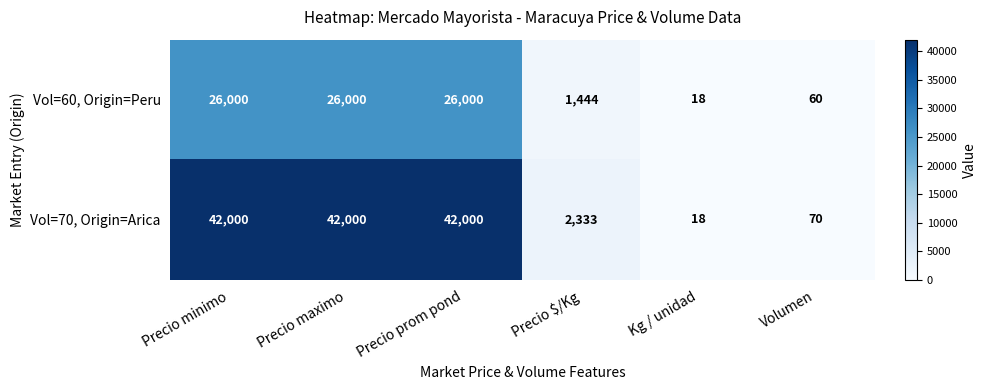

What is the smallest value displayed?

18